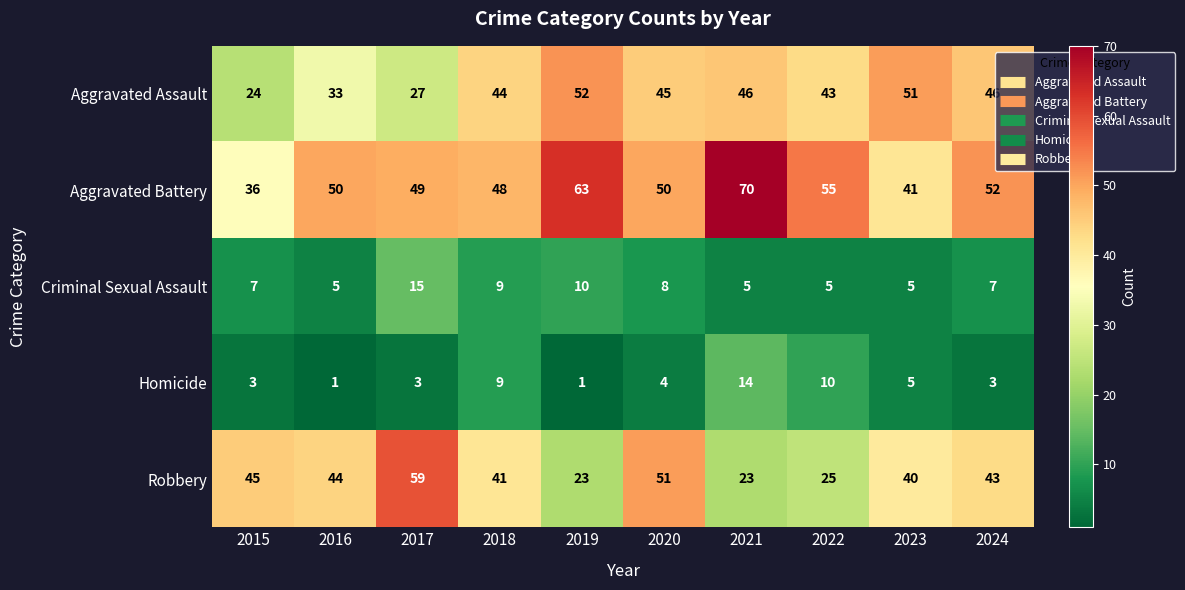

Which series has the widest spread of values?

Robbery